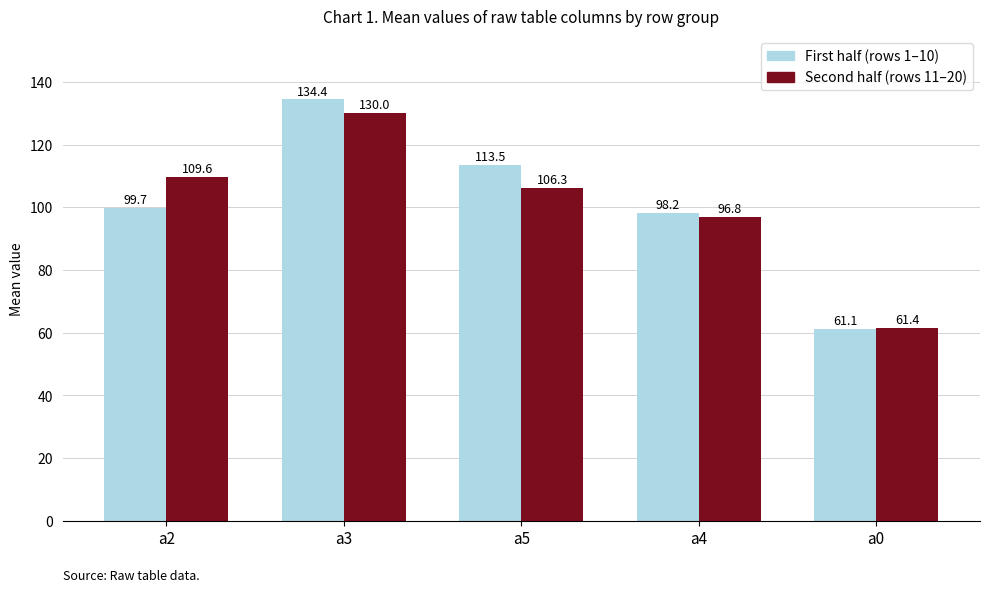

Count the number of data series in this chart.

2